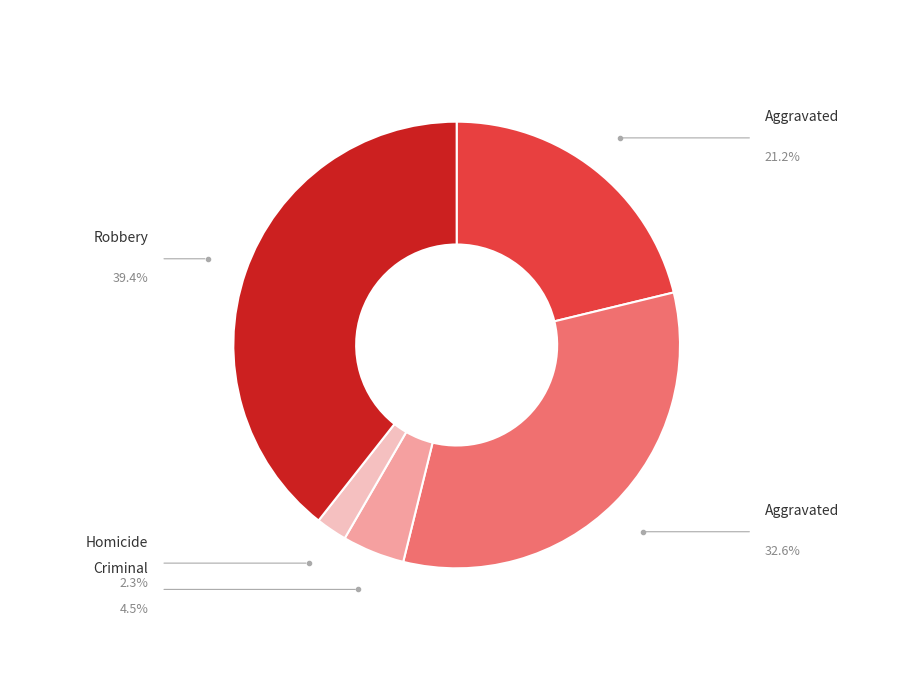

Is there any slice that represents more than half of the pie?

No